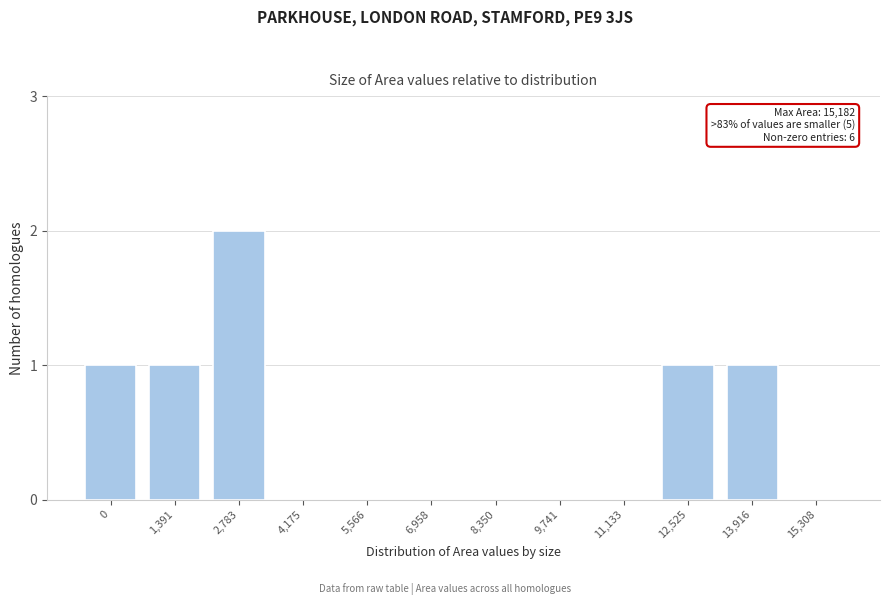

Reading left to right, extract all data points from this chart.

0=1	1,391=1	2,783=2	4,175=0	5,566=0	6,958=0	8,350=0	9,741=0	11,133=0	12,525=1	13,916=1	15,308=0